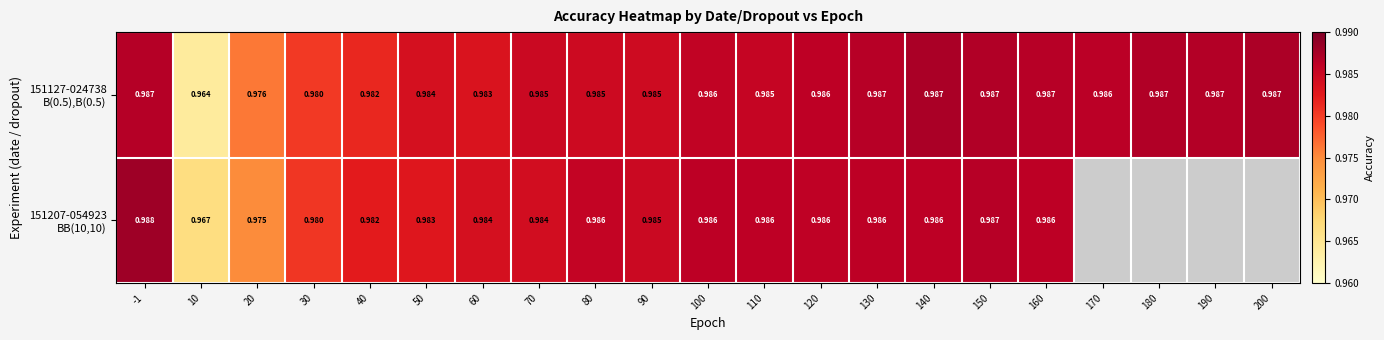

The value of 151207-054923 BB(10,10) at 140 is 1.0. True or false?

True